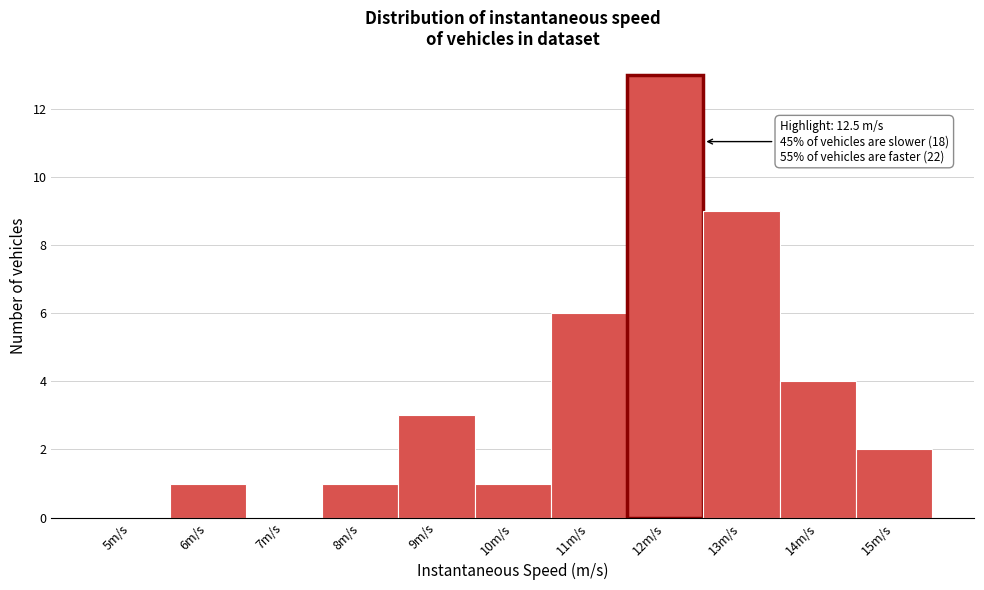

Reading left to right, extract all data points from this chart.

5m/s=0	6m/s=1	7m/s=0	8m/s=1	9m/s=3	10m/s=1	11m/s=6	12m/s=13	13m/s=9	14m/s=4	15m/s=2